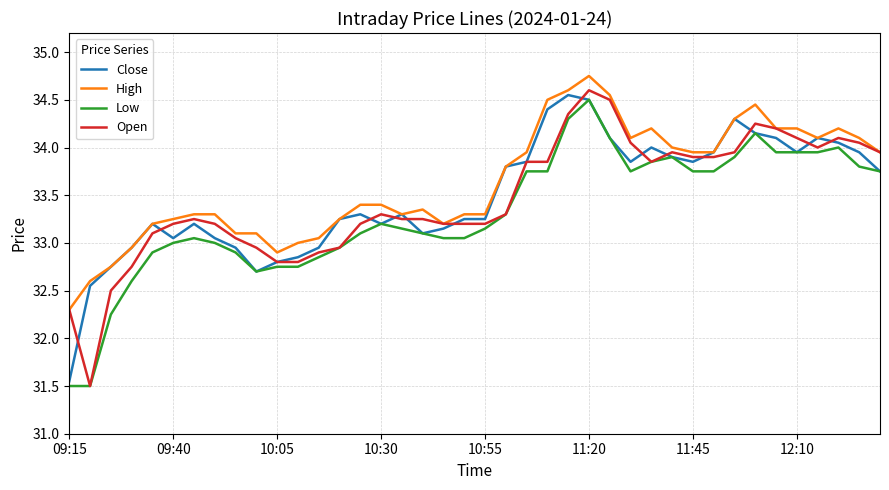

Does the chart have visible grid lines?

Yes